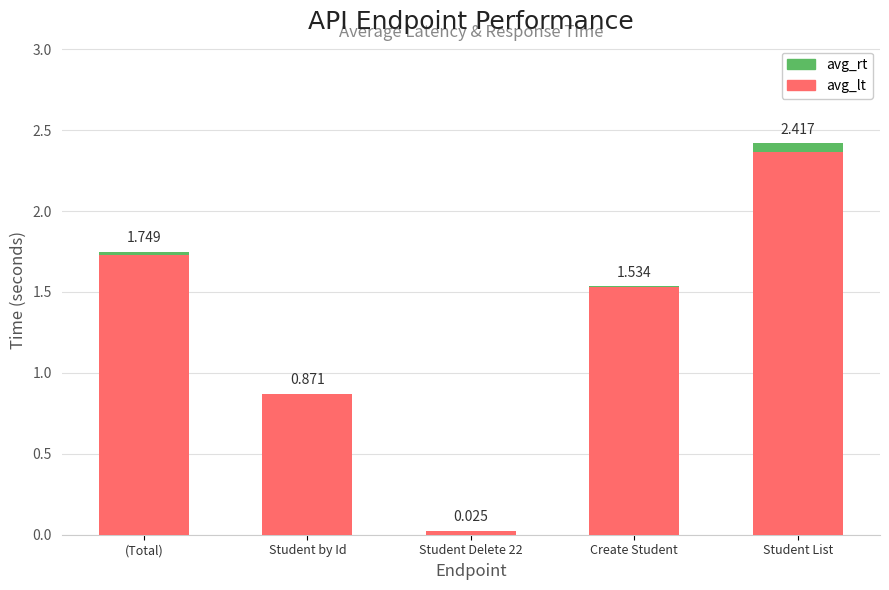

What is the label of the 5th bar from the right?

(Total)